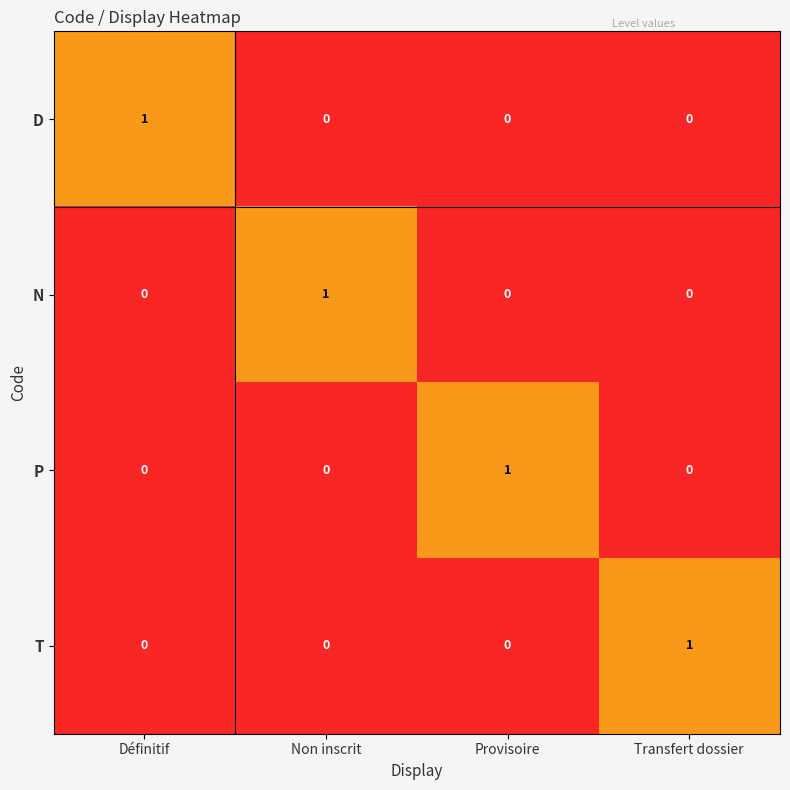

The D series shows 0 at Non inscrit. True or false?

True